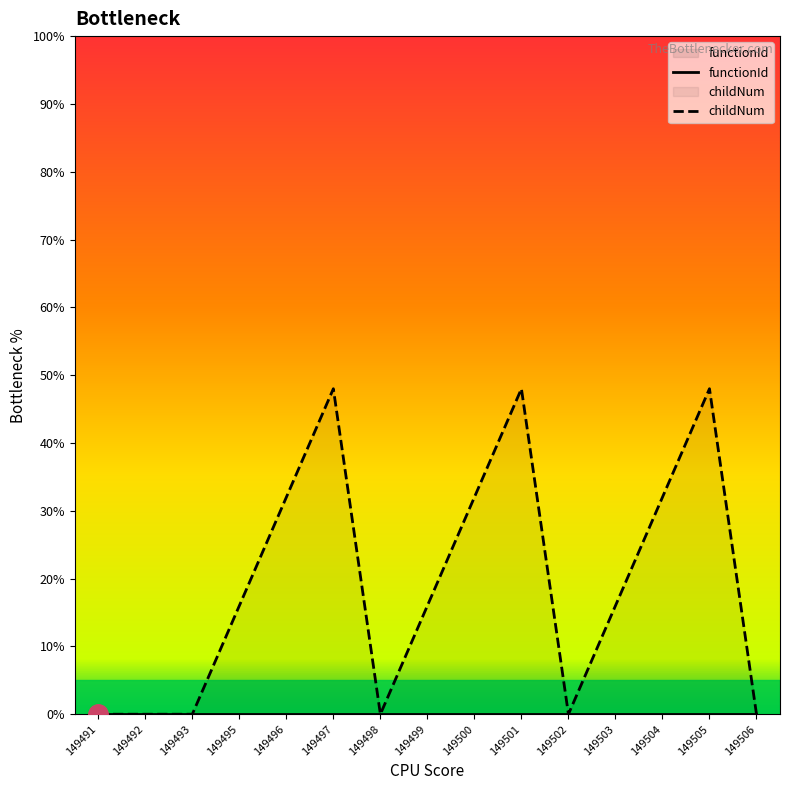

What are all the series names shown in the legend?

functionId, childNum